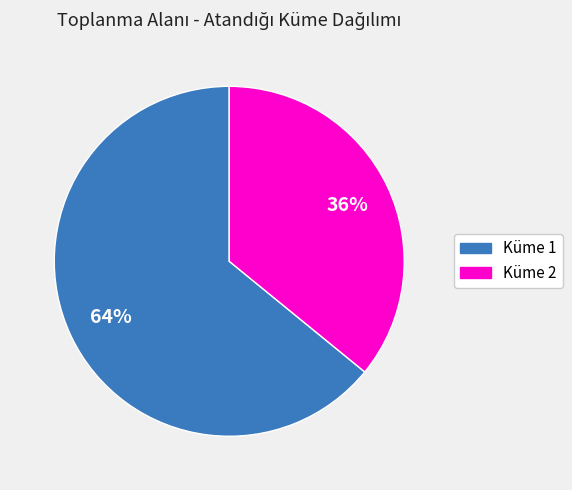

Rank the categories by value from highest to lowest.

Küme 1, Küme 2